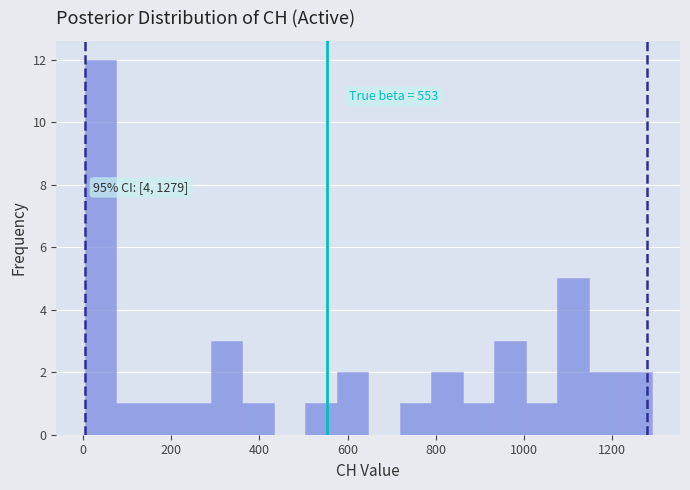

Read against the x-axis, roughly where is the centre of the tallest bar?

40